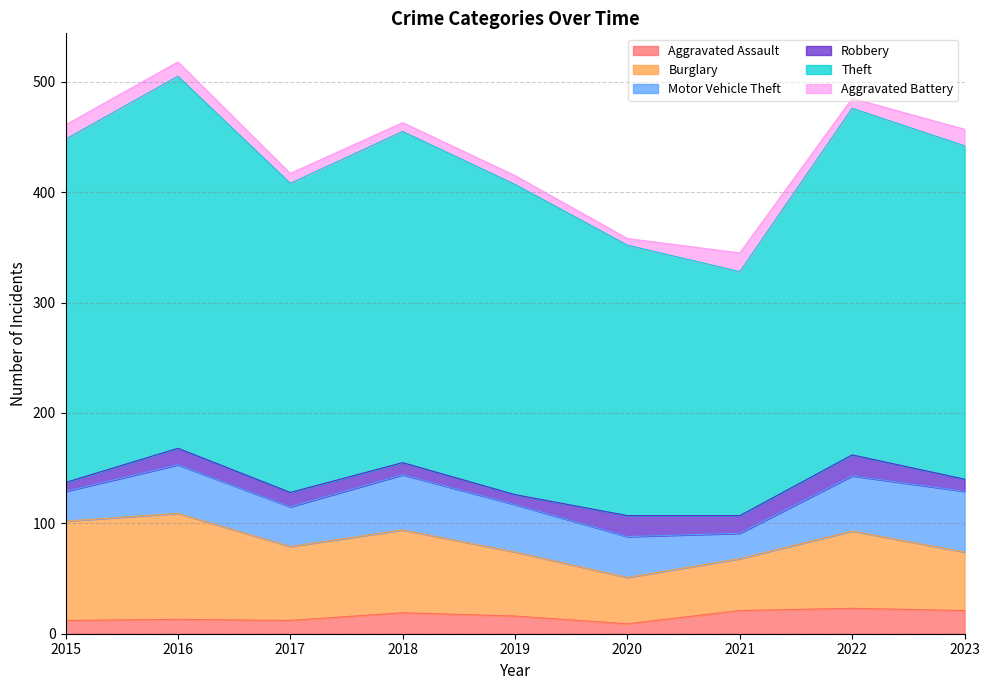

The value of Motor Vehicle Theft at 2021 is 23. True or false?

True